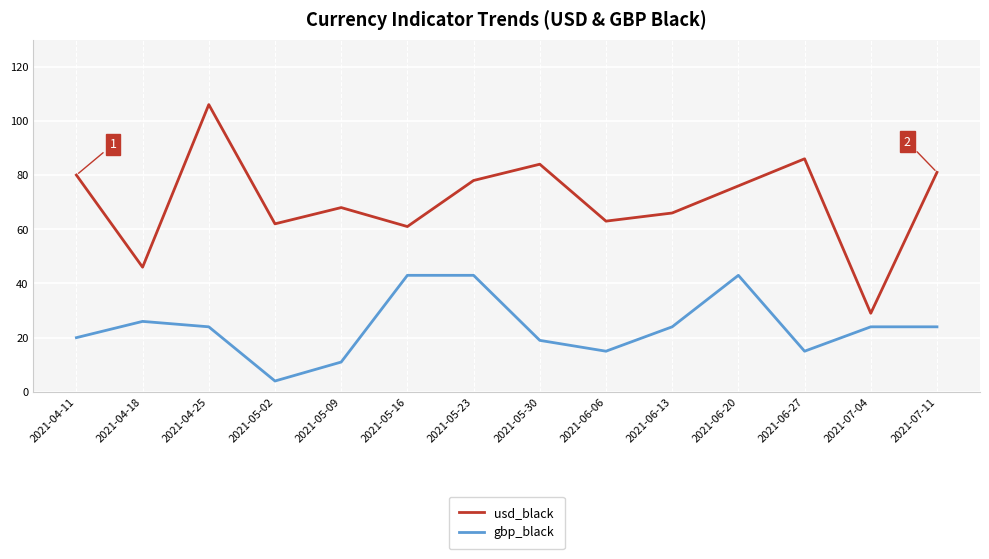

At which category is the sum across all series the highest?

2021-04-25